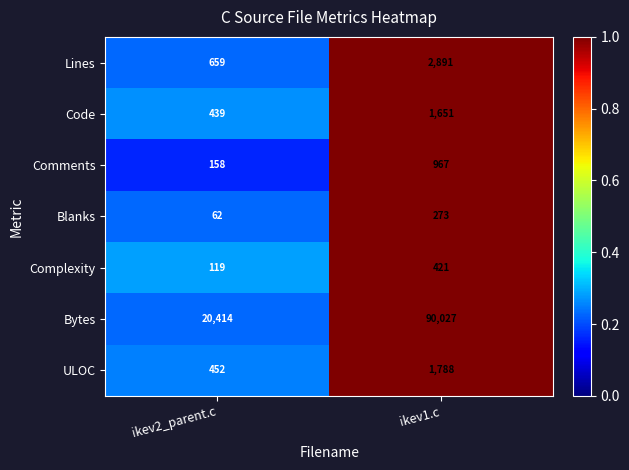

At which label is Lines closest to 1775?

ikev2_parent.c